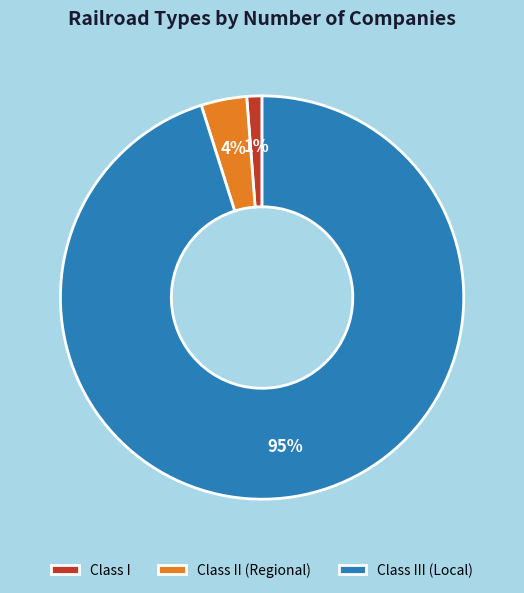

Which has a higher value, Class III (Local) or Class I?

Class III (Local)